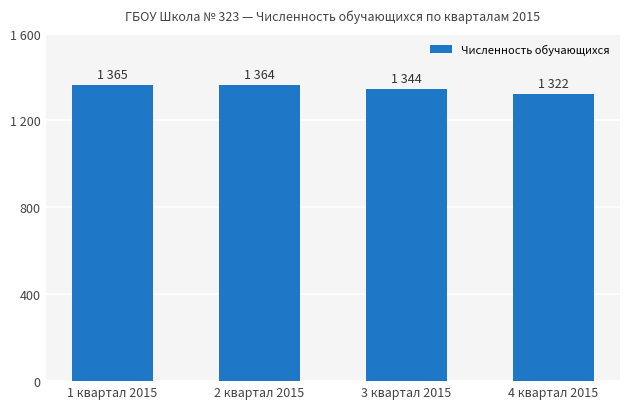

Is it true that the value at 2 квартал 2015 is 1364?

True